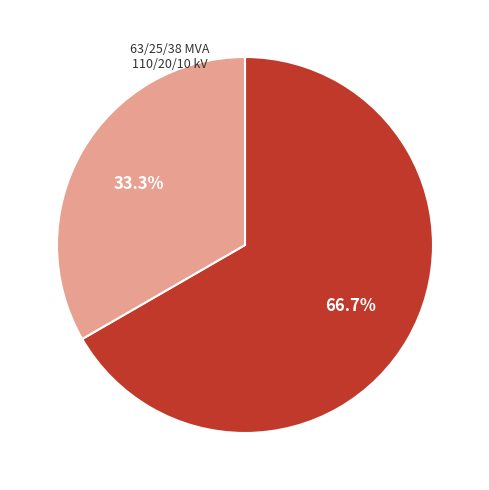

Is there a majority slice in this chart?

Yes